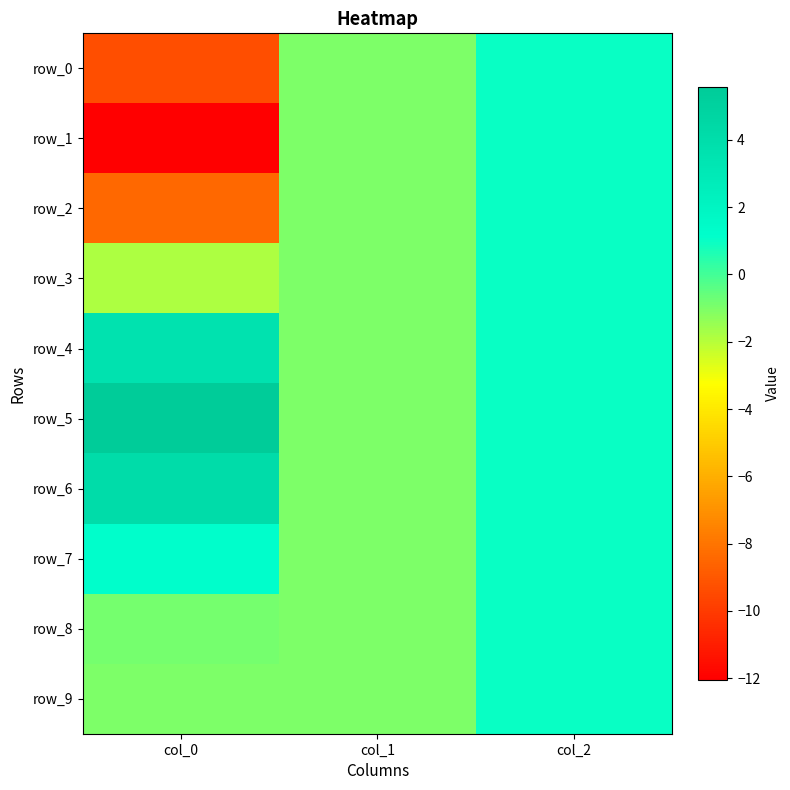

Reading left to right, what are all the values shown in this chart?

row_0: col_0=-9.3	col_1=-1.0	col_2=1.0
row_1: col_0=-12.1	col_1=-1.0	col_2=1.0
row_2: col_0=-8.4	col_1=-1.0	col_2=1.0
row_3: col_0=-1.9	col_1=-1.0	col_2=1.0
row_4: col_0=3.6	col_1=-1.0	col_2=1.0
row_5: col_0=5.6	col_1=-1.0	col_2=1.0
row_6: col_0=4.1	col_1=-1.0	col_2=1.0
row_7: col_0=1.2	col_1=-1.0	col_2=1.0
row_8: col_0=-0.9	col_1=-1.0	col_2=1.0
row_9: col_0=-1.0	col_1=-1.0	col_2=1.0